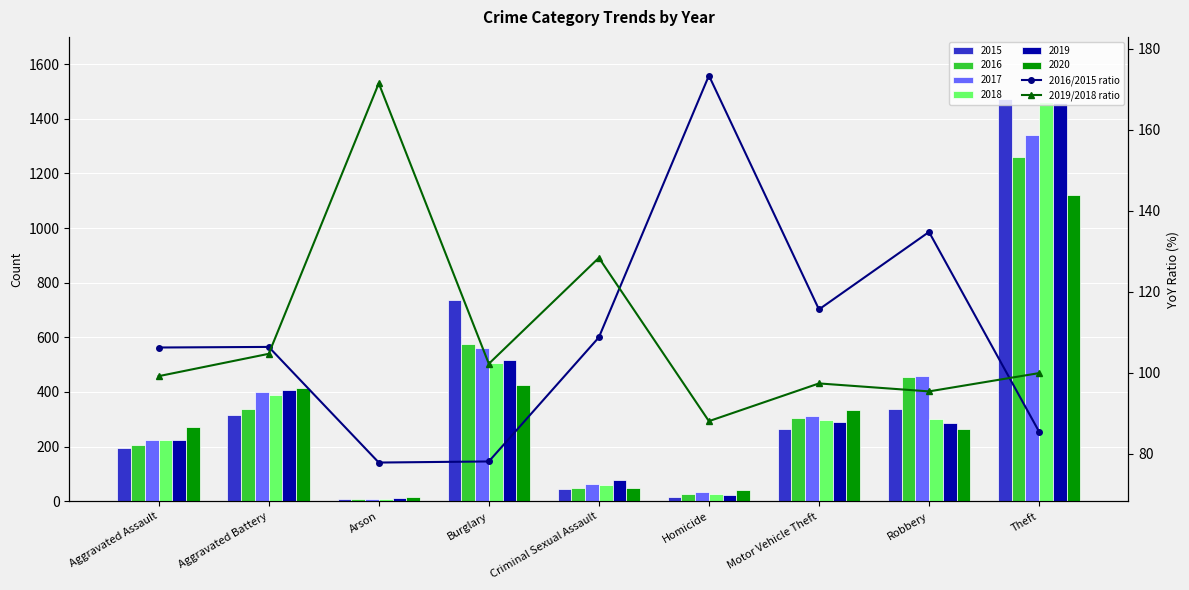

Where does the 2019/2018 ratio series first go above 99?

Aggravated Assault